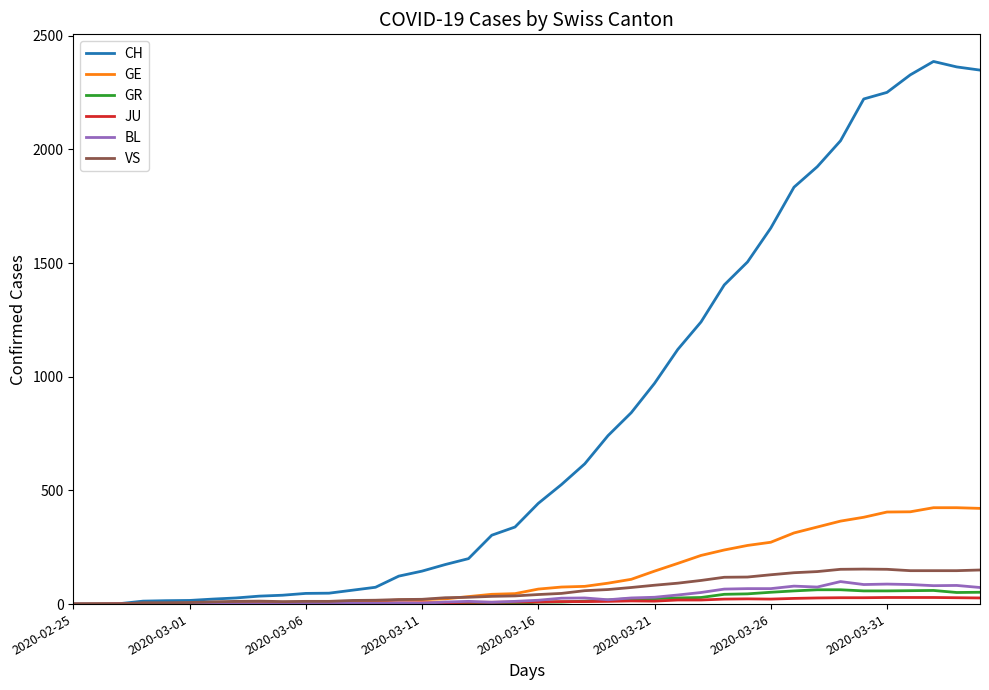

What is the highest value of the VS series?

154